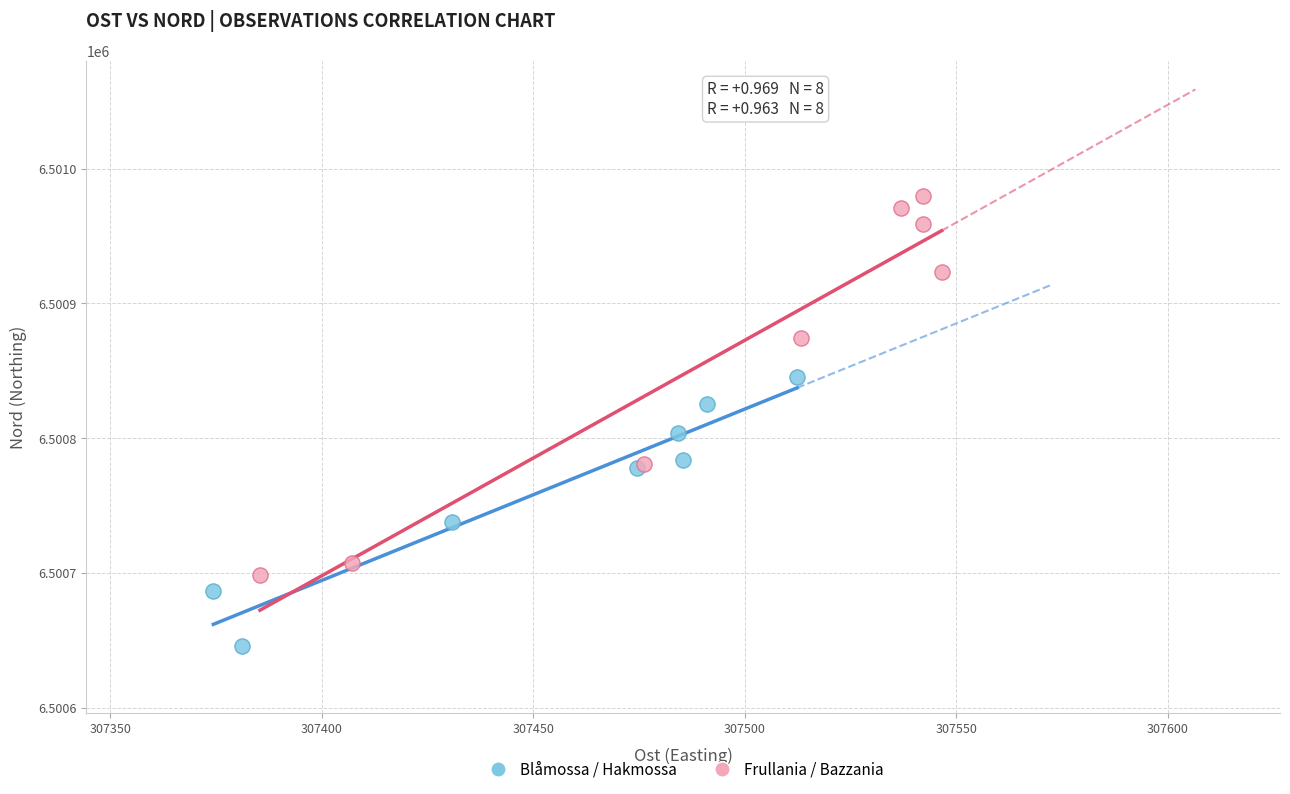

Which series has the widest spread of Y values?

Frullania / Bazzania